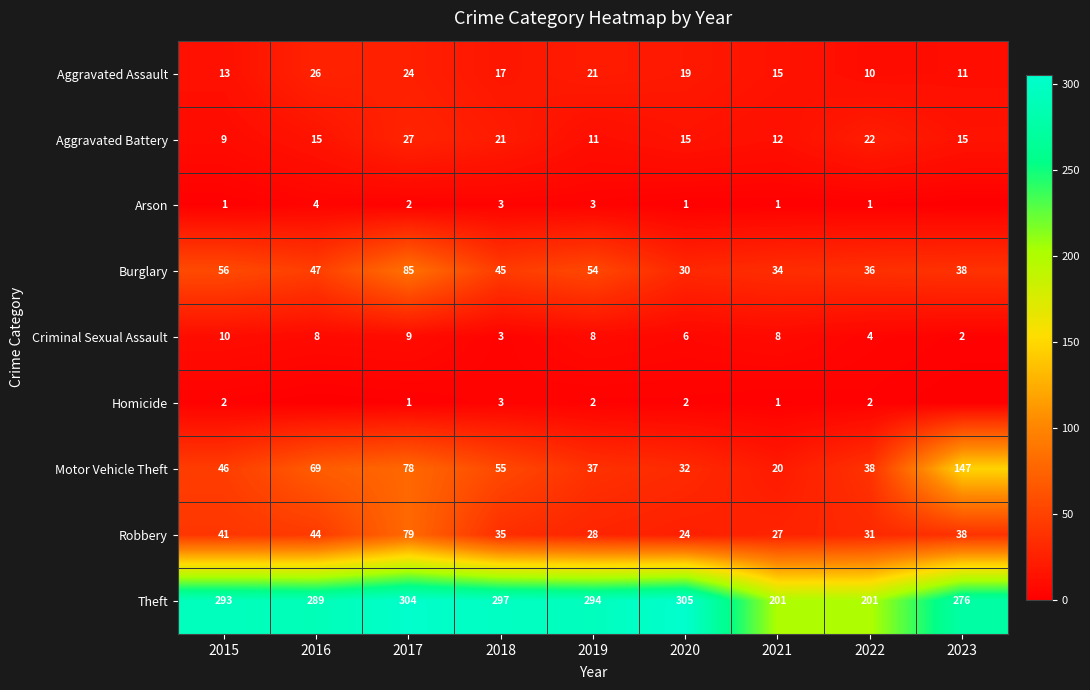

At how many categories does at least one series exceed 238?

7